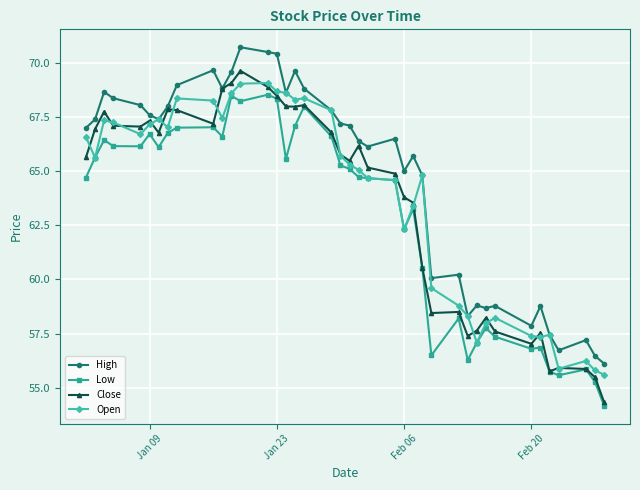

What are all the series names shown in the legend?

High, Low, Close, Open